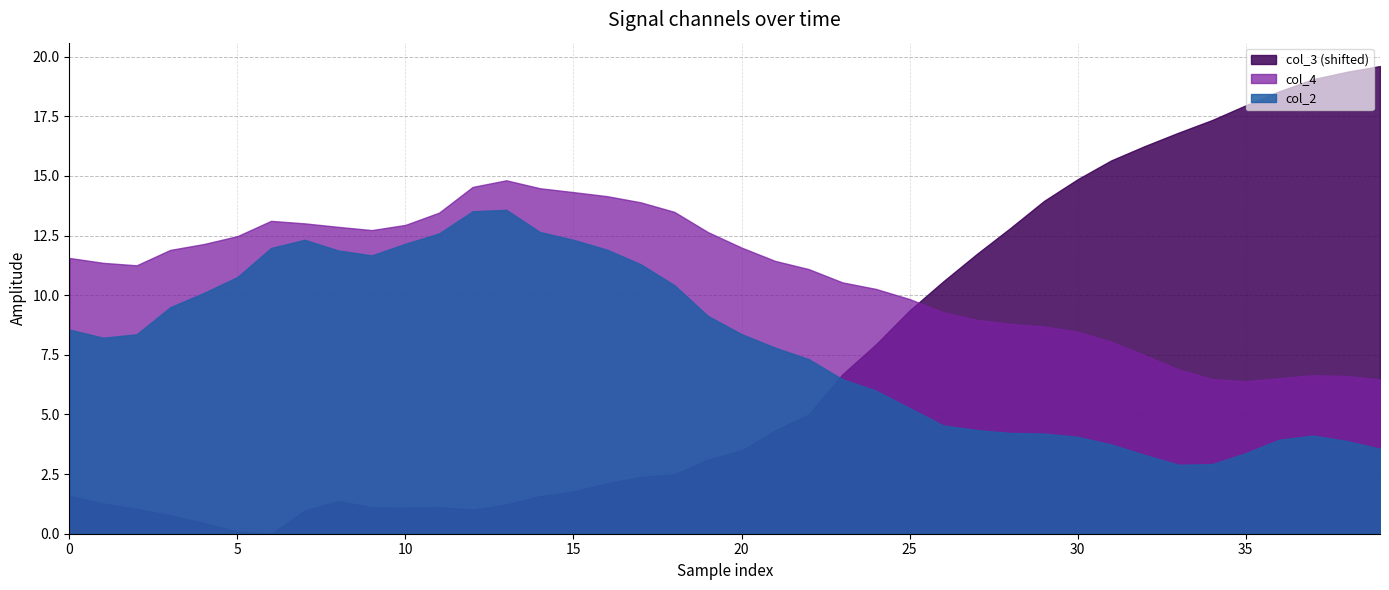

True or false: col_2 and col_3 intersect in this chart.

False